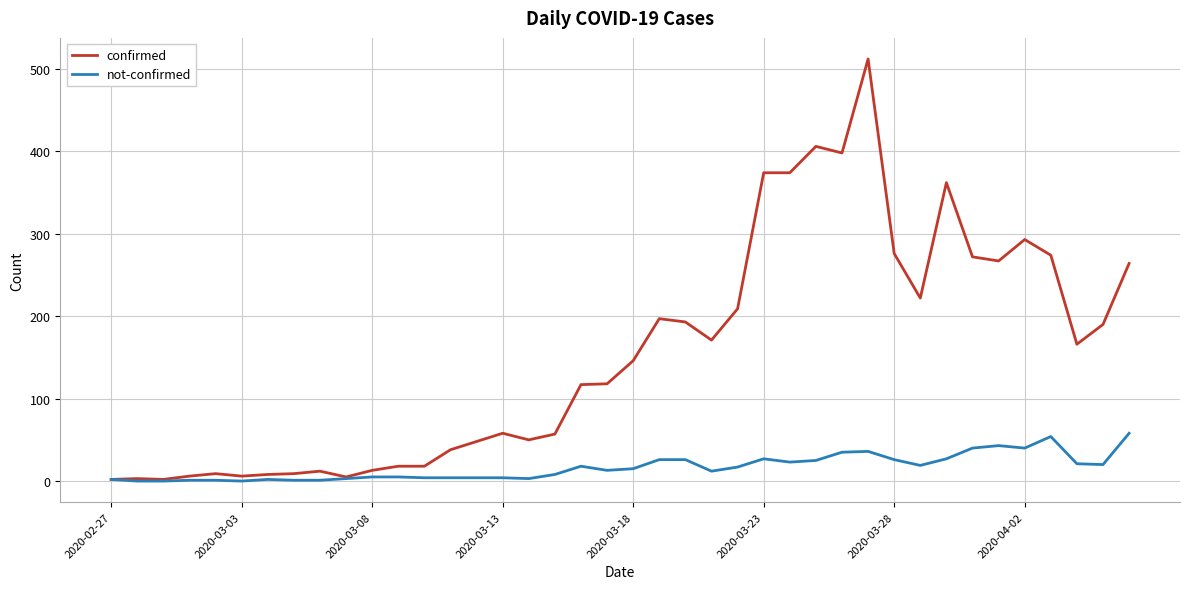

Is this an area chart (filled region under the line)?

No